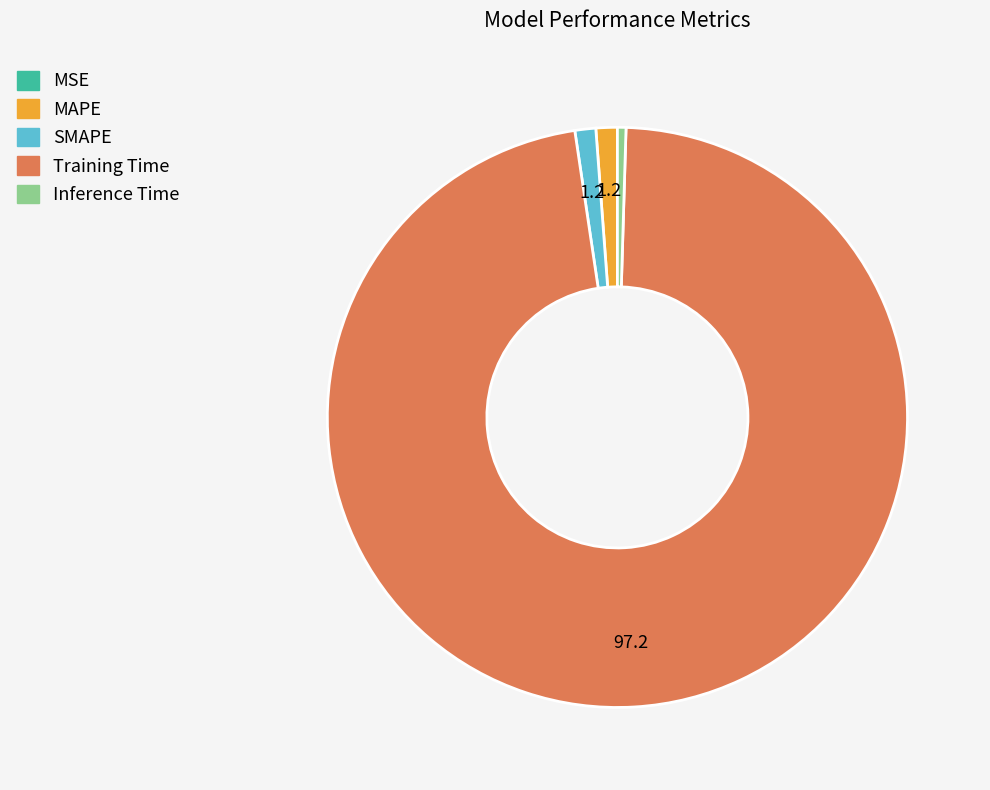

Which category has the biggest portion of the pie?

Training Time